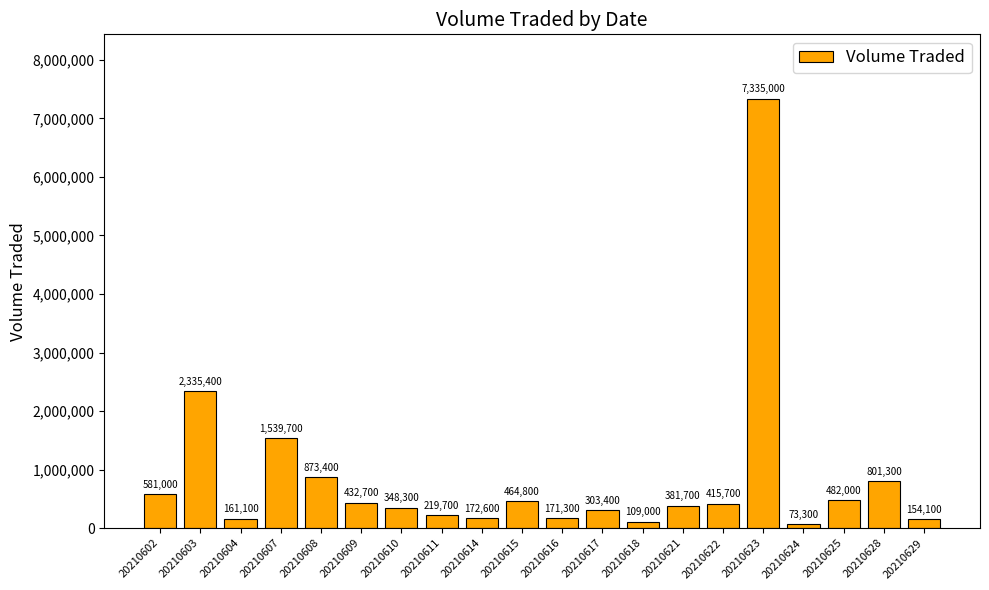

Does the chart contain any negative values?

No